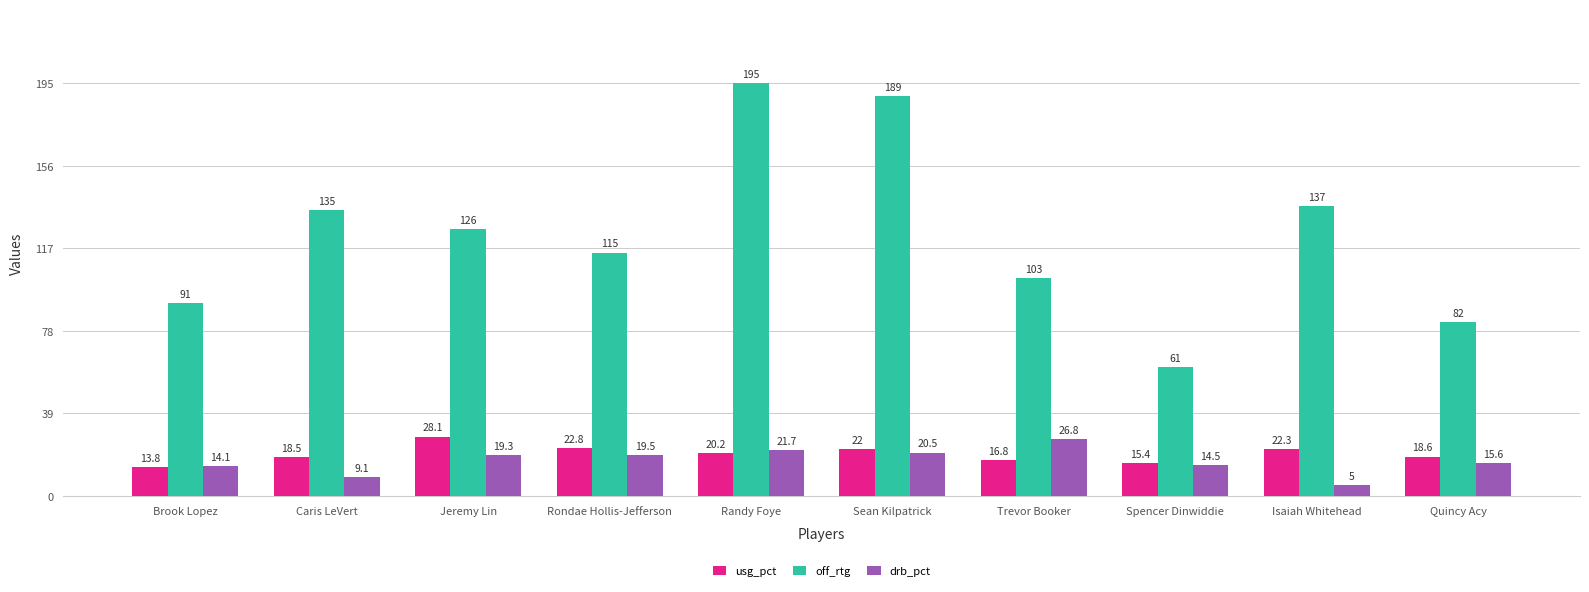

Reading left to right, extract all data points from this chart.

usg_pct: 13.8	18.5	28.1	22.8	20.2	22.0	16.8	15.4	22.3	18.6
off_rtg: 91.0	135.0	126.0	115.0	195.0	189.0	103.0	61.0	137.0	82.0
drb_pct: 14.1	9.1	19.3	19.5	21.7	20.5	26.8	14.5	5.0	15.6